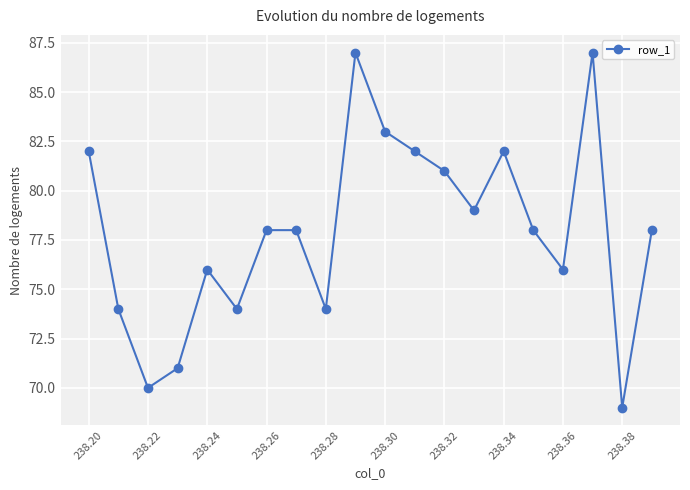

Reading left to right, extract all data points from this chart.

82	74	70	71	76	74	78	78	74	87	83	82	81	79	82	78	76	87	69	78